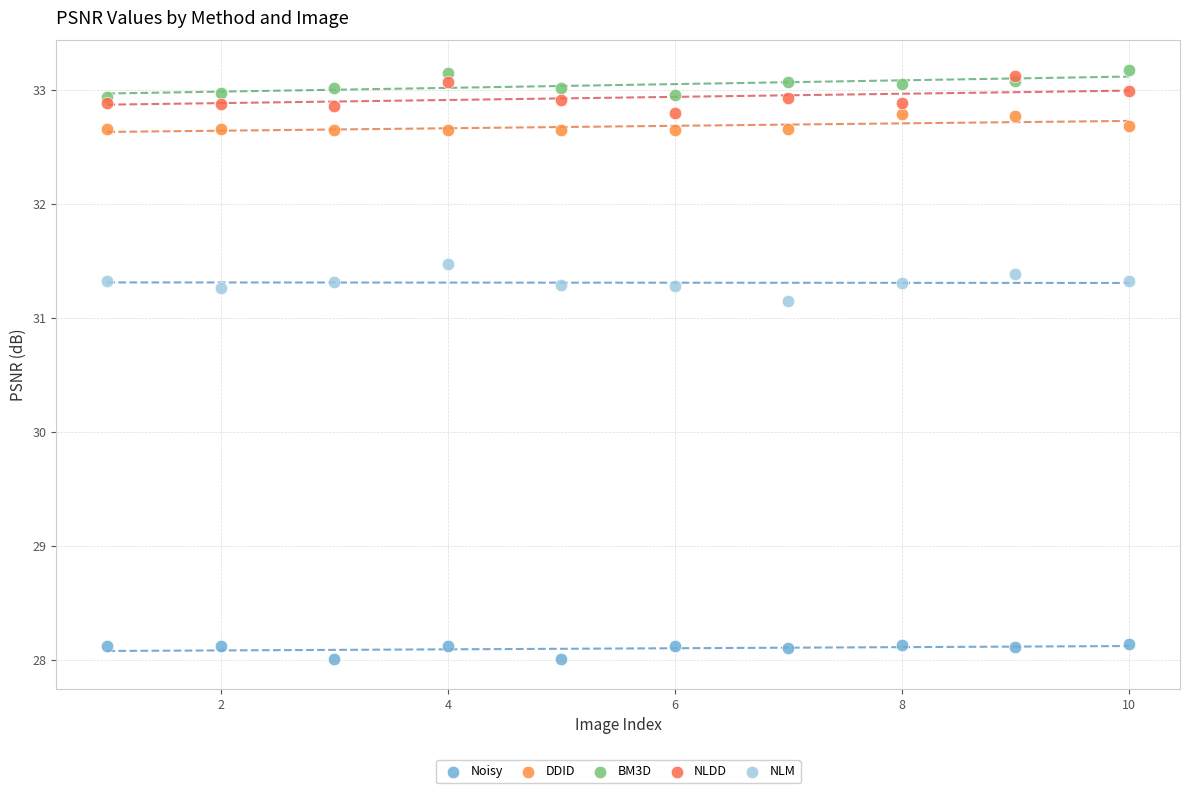

Which series reaches the minimum Y coordinate?

Noisy